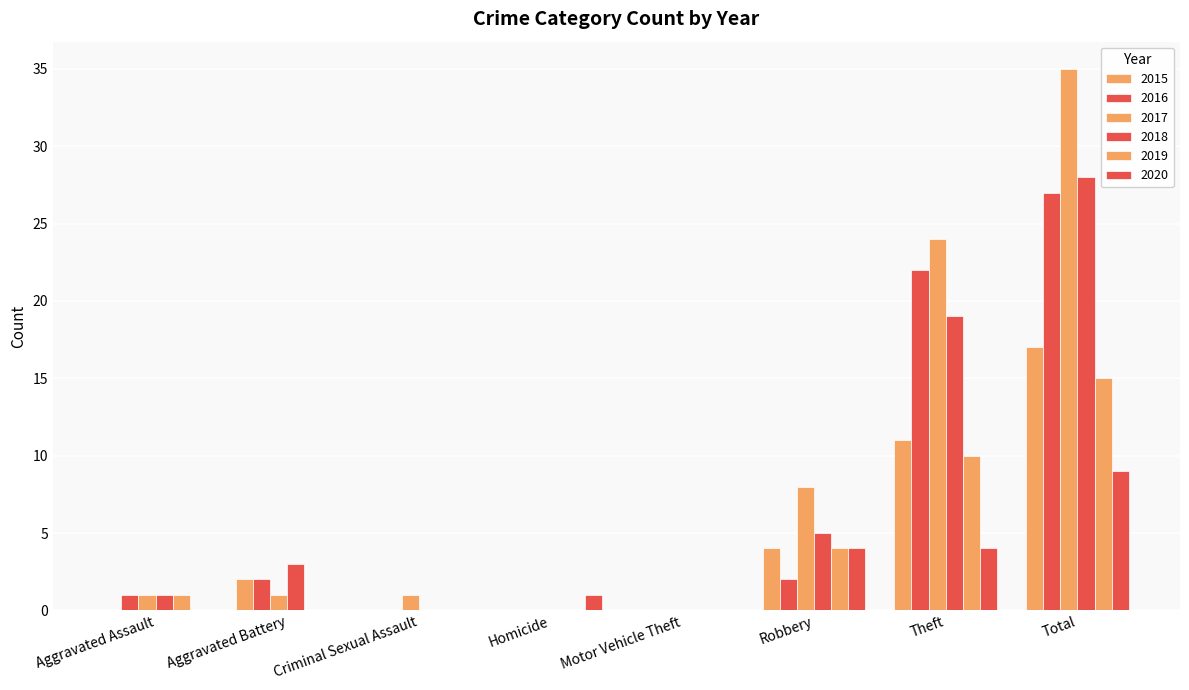

The value of 2015 at Homicide is -7. True or false?

False